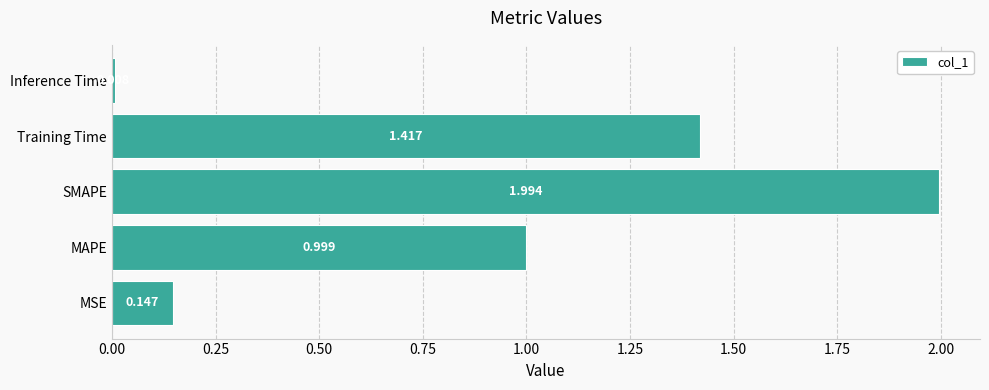

At which label is the value closest to 1?

MAPE